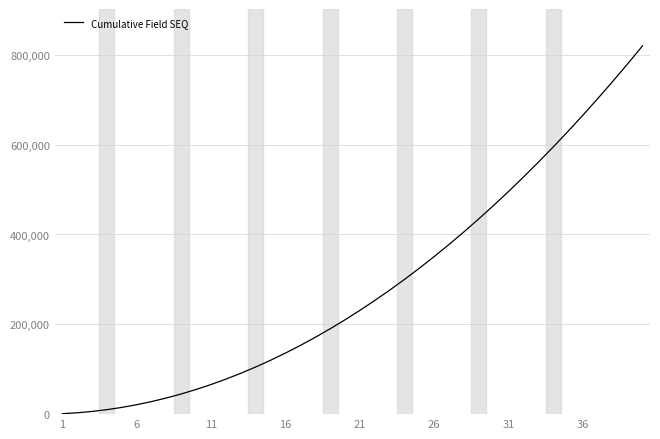

What is the maximum value shown in the chart?

820000